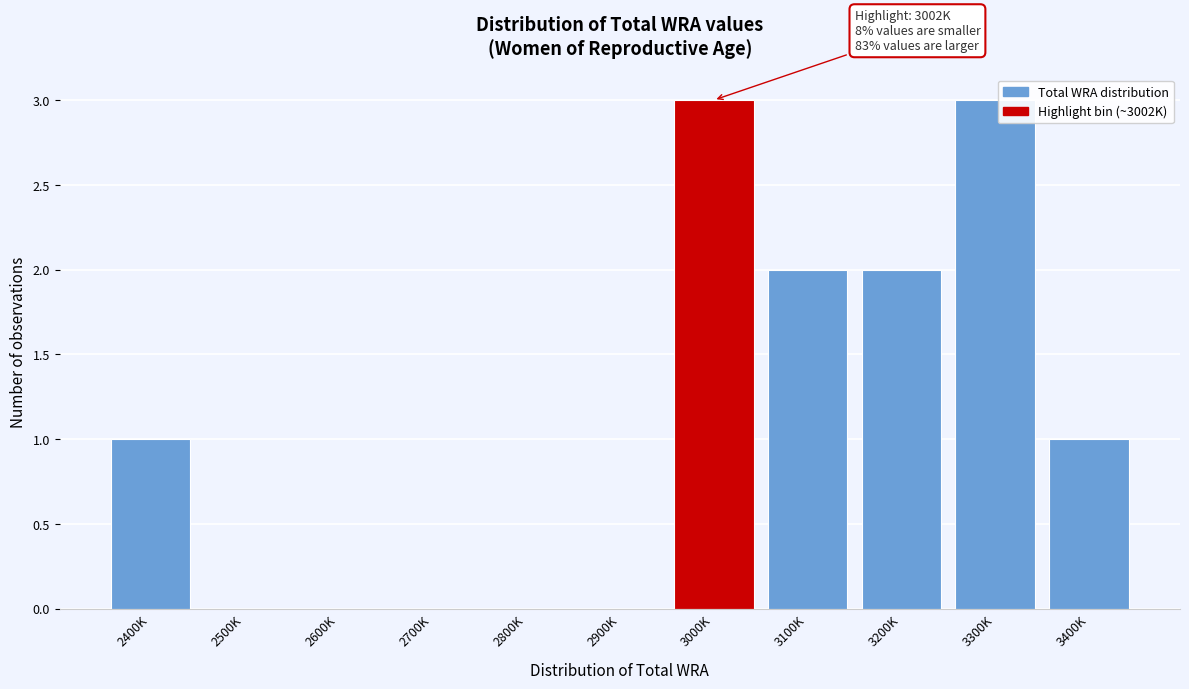

Reading left to right, transcribe all the data shown in this chart.

2400K=1	2500K=0	2600K=0	2700K=0	2800K=0	2900K=0	3000K=3	3100K=2	3200K=2	3300K=3	3400K=1